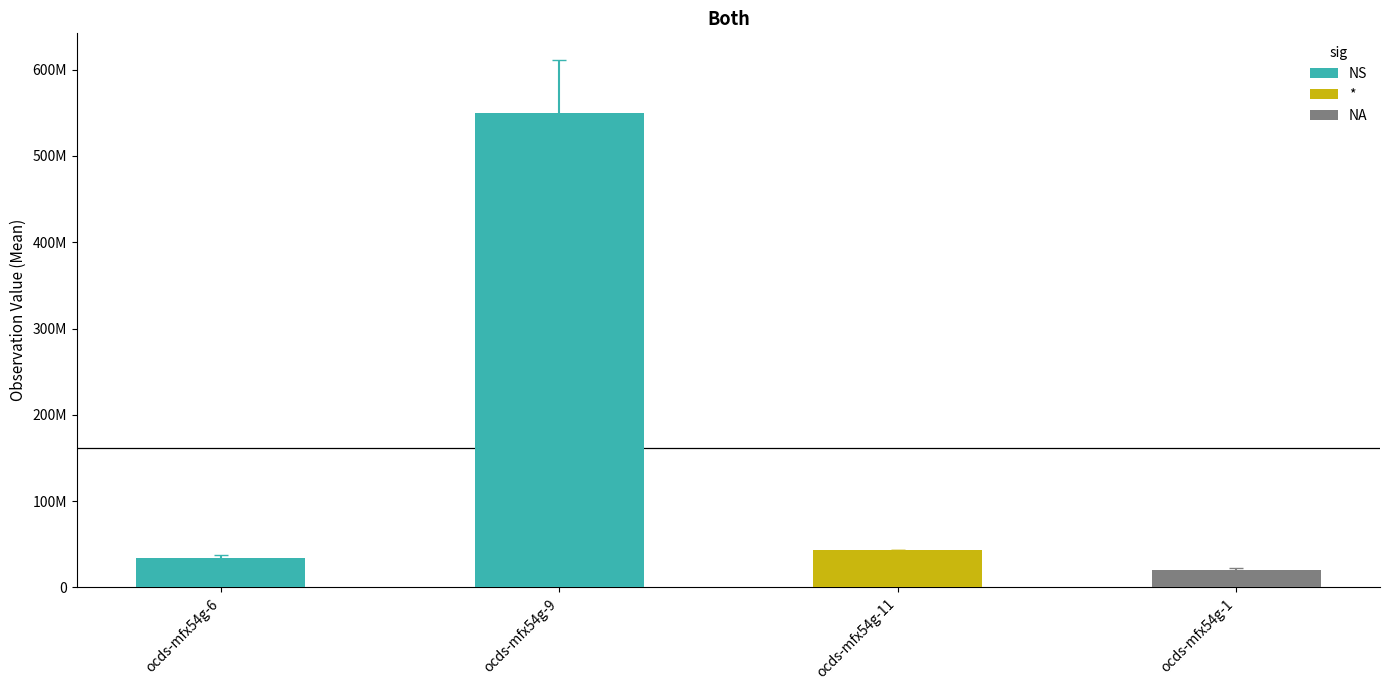

What value does the data have at ocds-mfx54g-6?

33531845.0